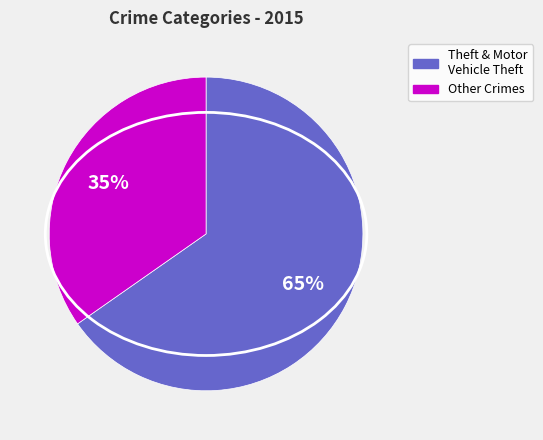

To the nearest percent, what is the average slice percentage?

50%